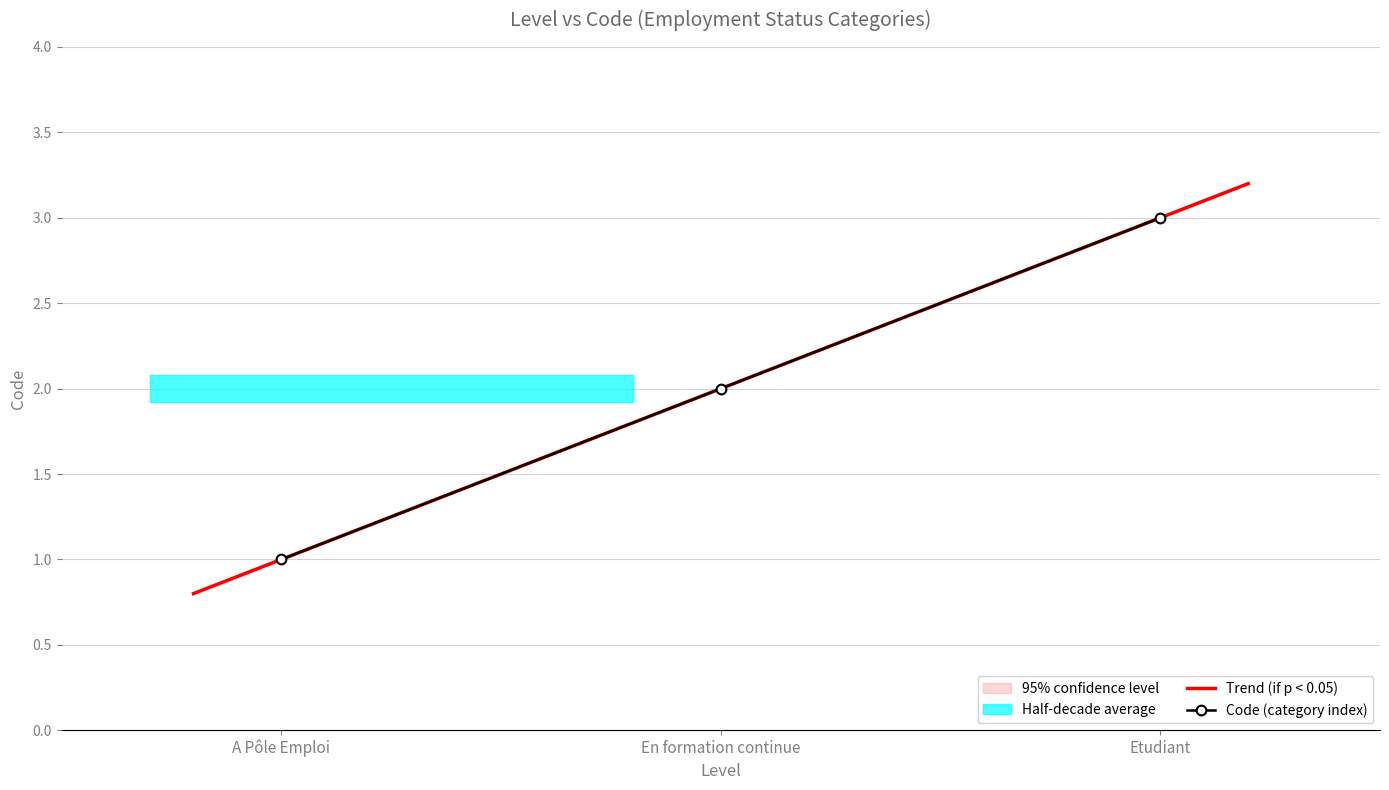

Which category has the lowest value across all series?

A Pôle Emploi